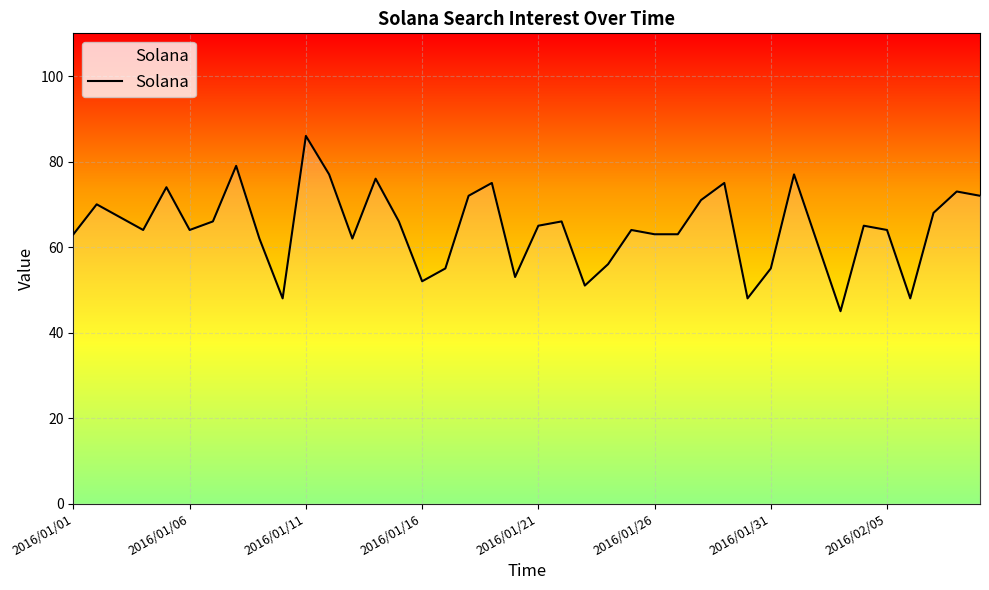

At which category does the chart reach its minimum across all series?

33